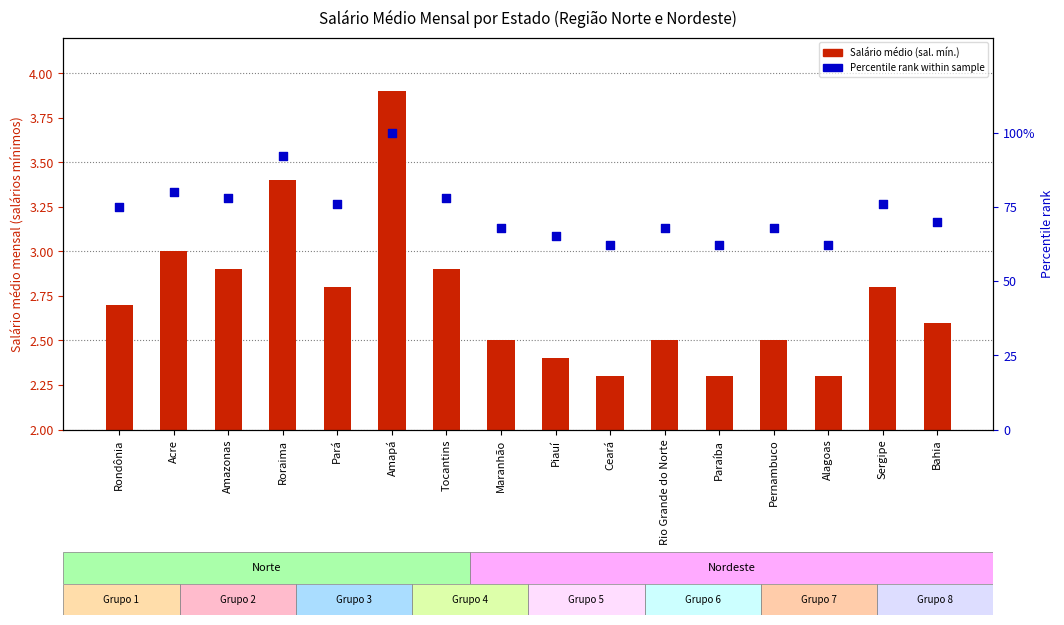

At which category is the sum across all series the highest?

Amapá